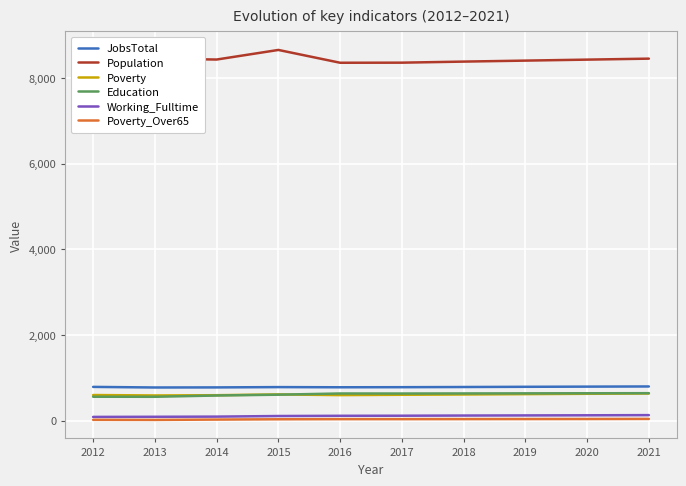

Read the Education value at 2015, to the nearest 5.

605